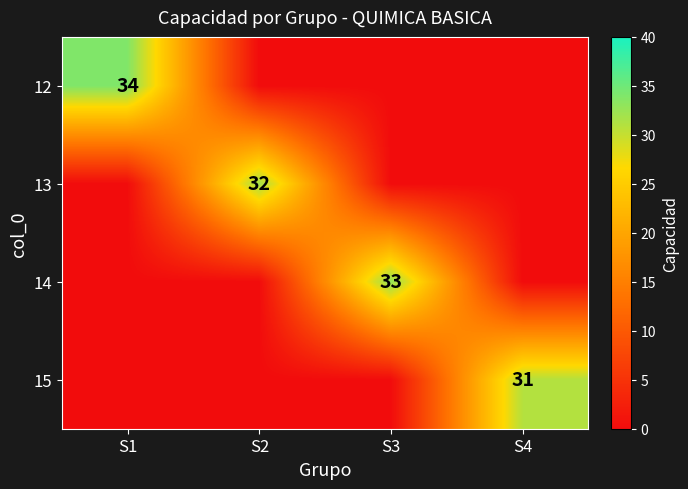

True or false: 13 has a value of 32 at S2.

True